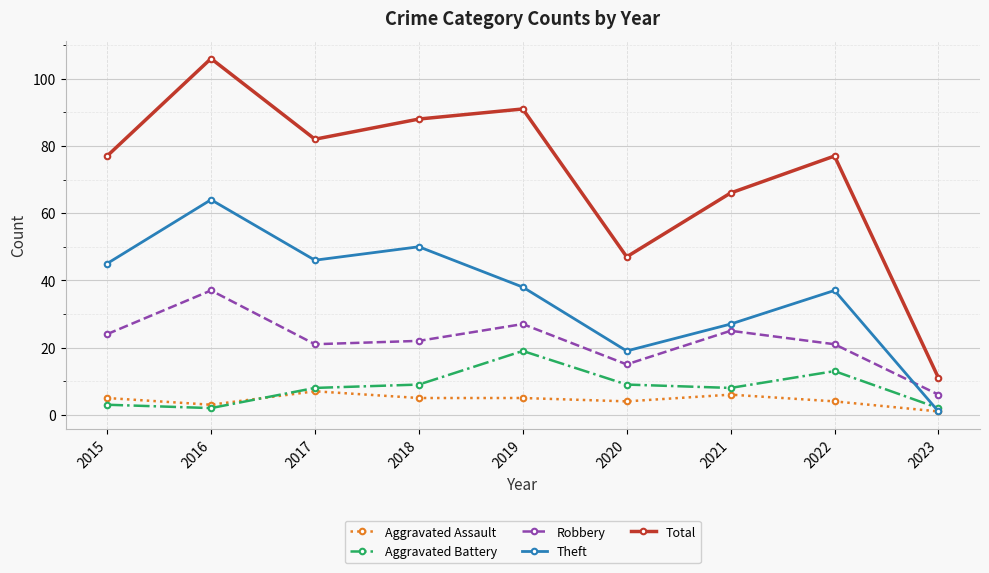

Which series has the largest total across all categories?

Total